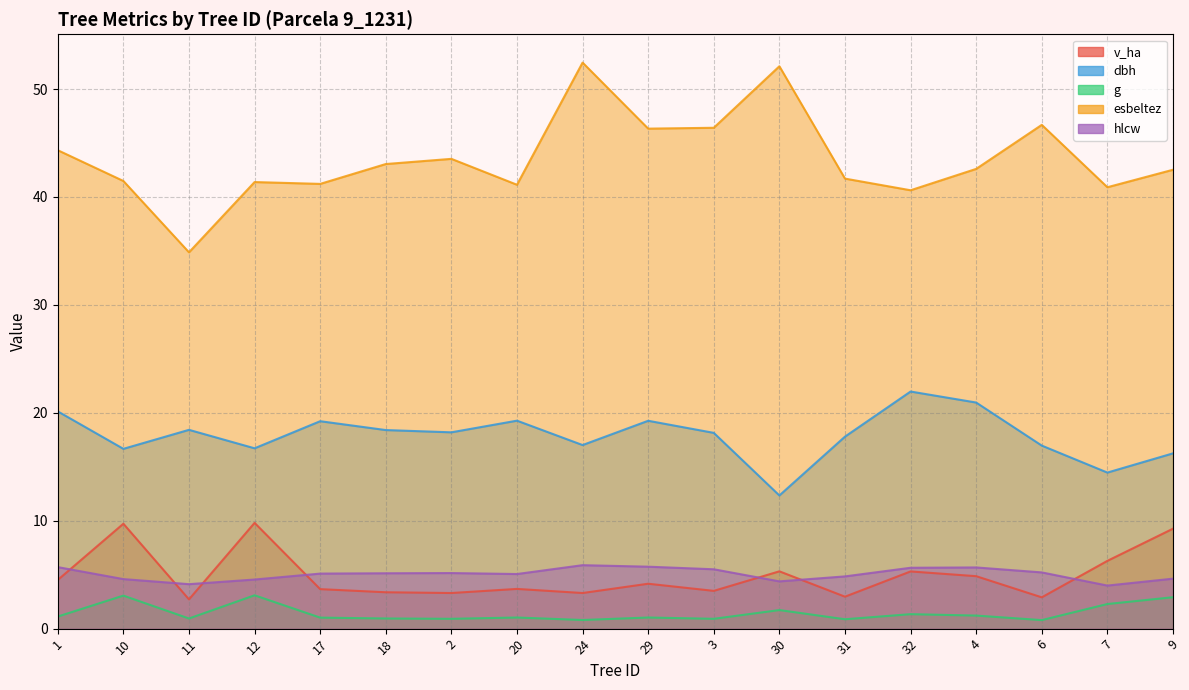

What is the label of the 17th point from the left?

7